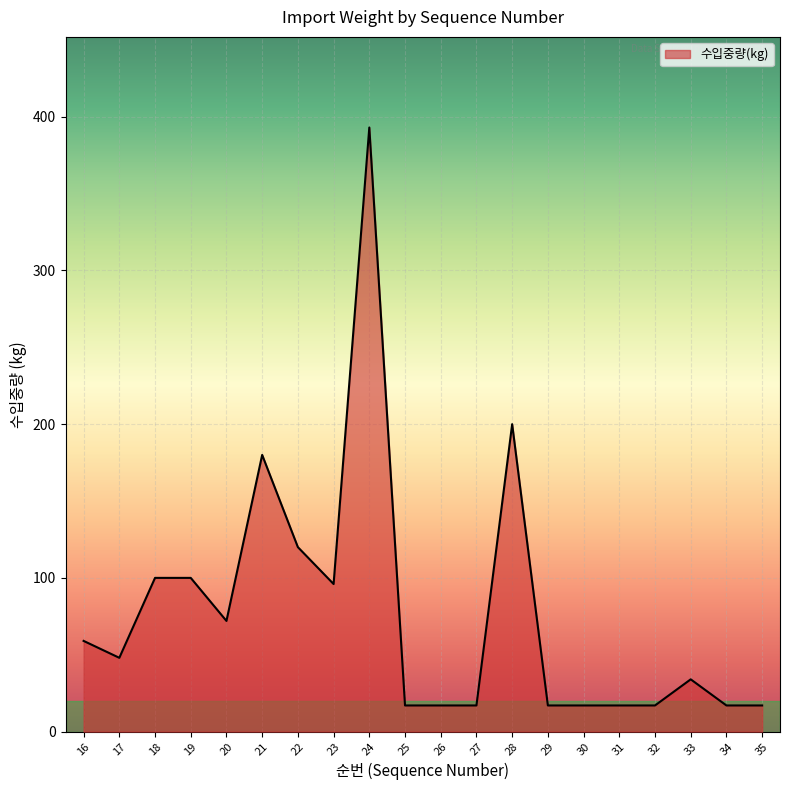

At which label is the value closest to 205?

28